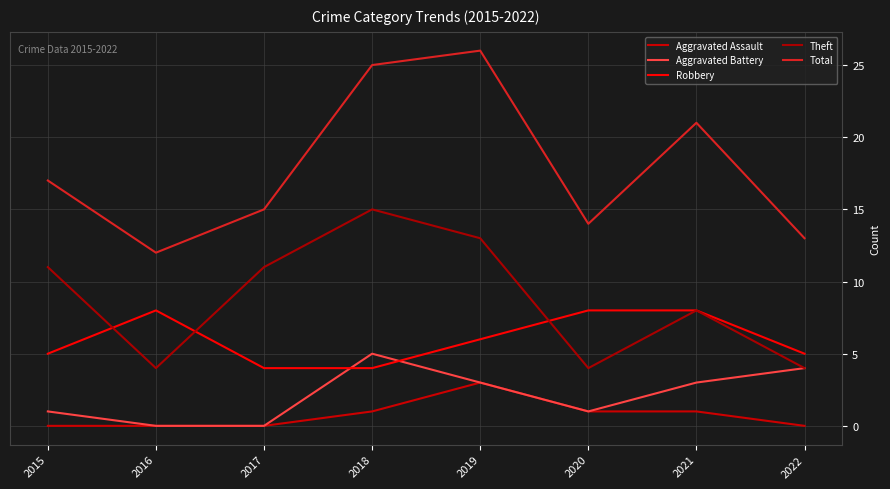

List the labels in order of Theft value, smallest first.

2016, 2020, 2022, 2021, 2015, 2017, 2019, 2018